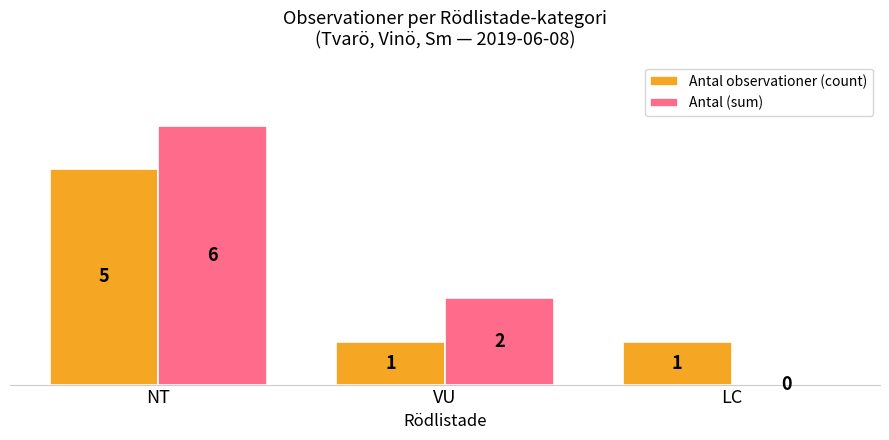

What is the difference between the Antal (sum) values at LC and VU?

2